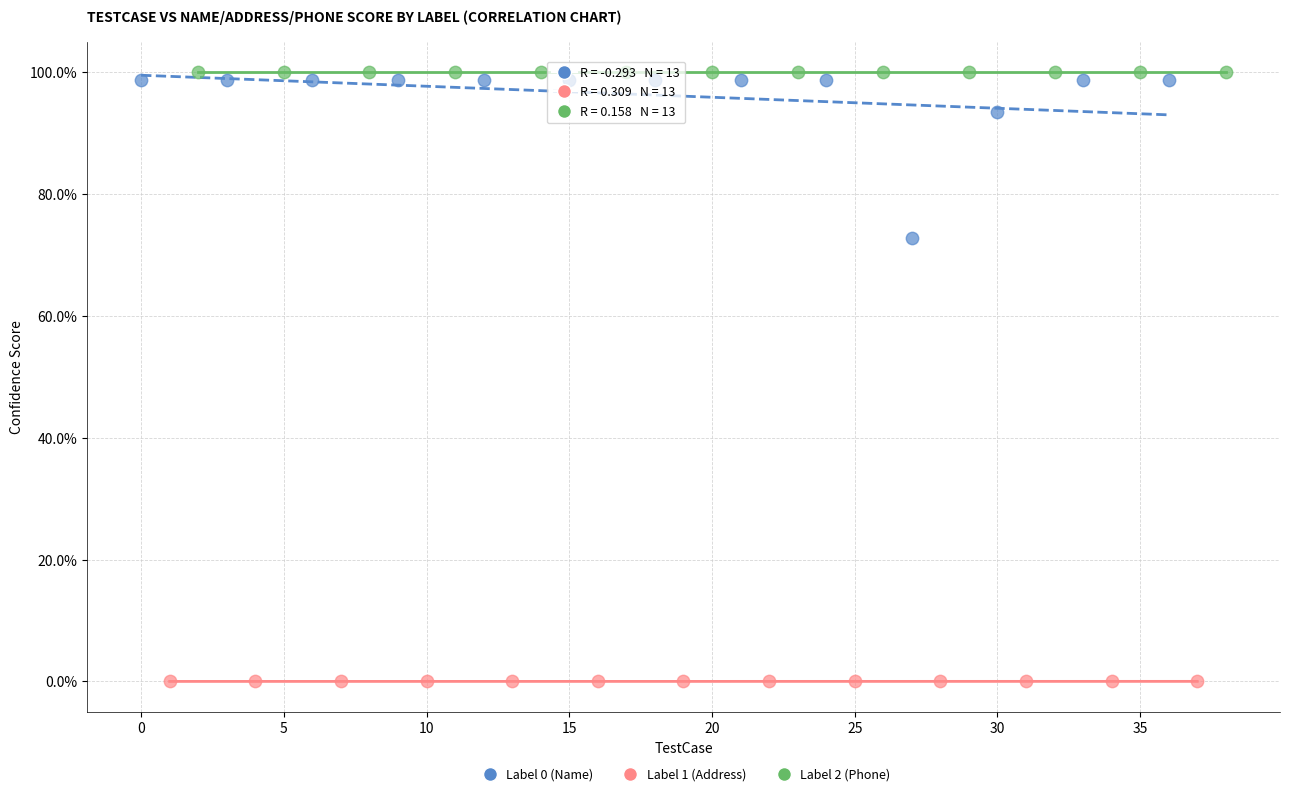

Which series reaches the minimum Y coordinate?

Label 1 (Address)